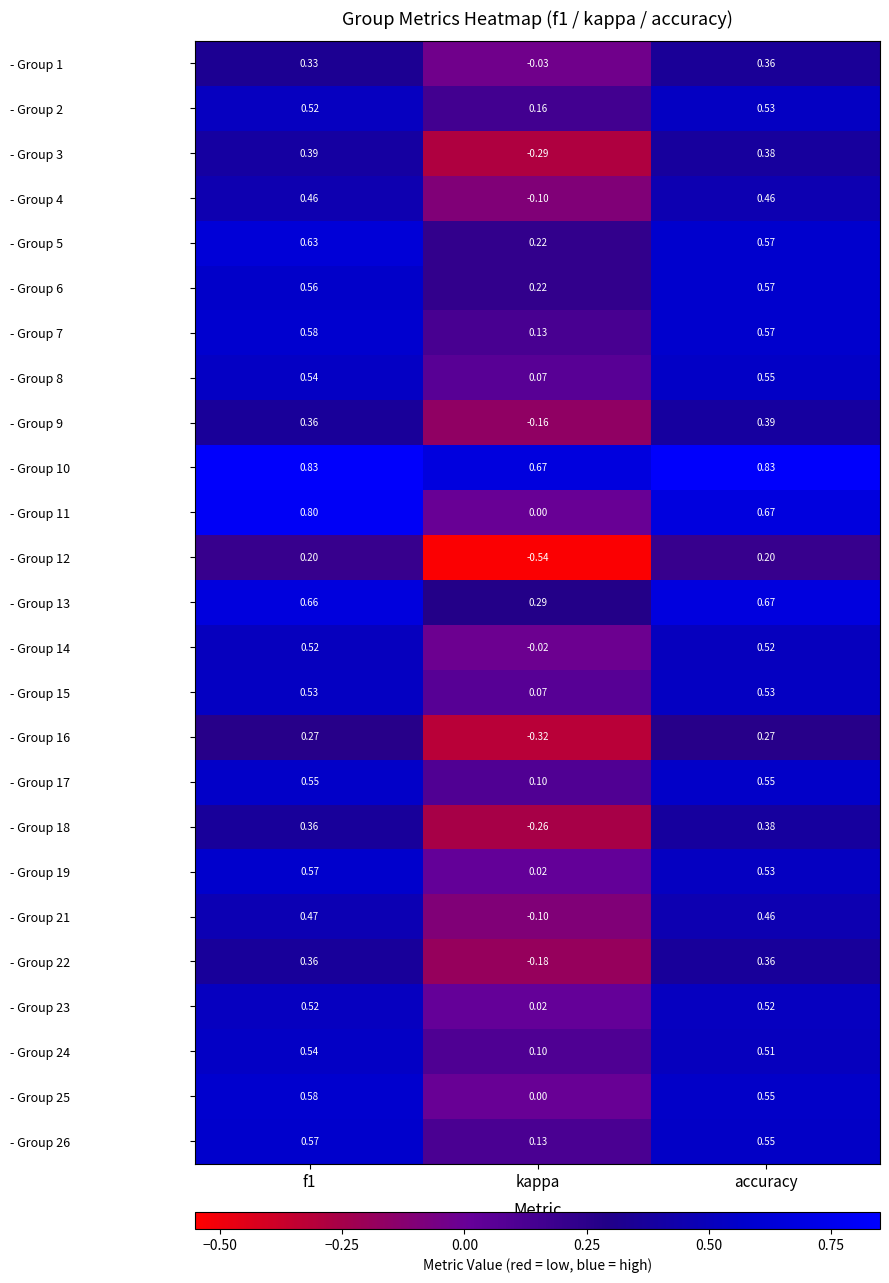

At which label is - Group 26 closest to 0?

kappa